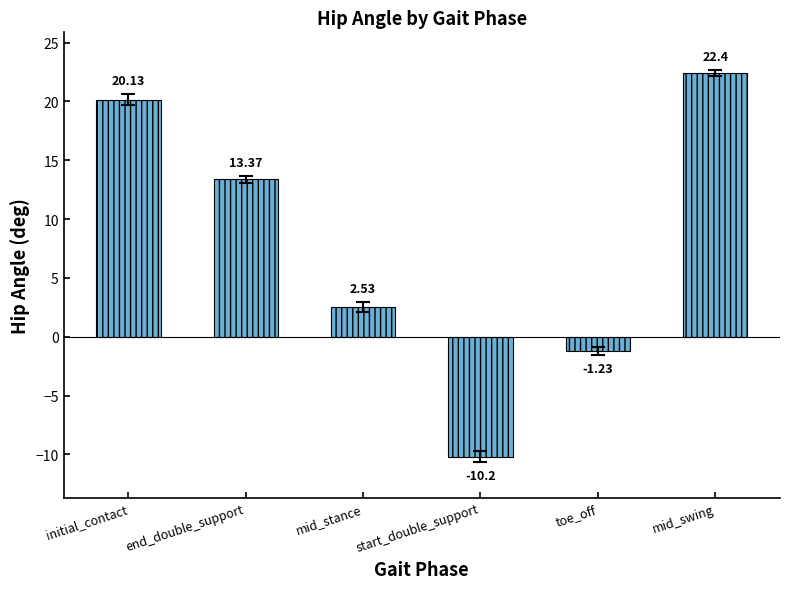

Which has a higher value, initial_contact or start_double_support?

initial_contact